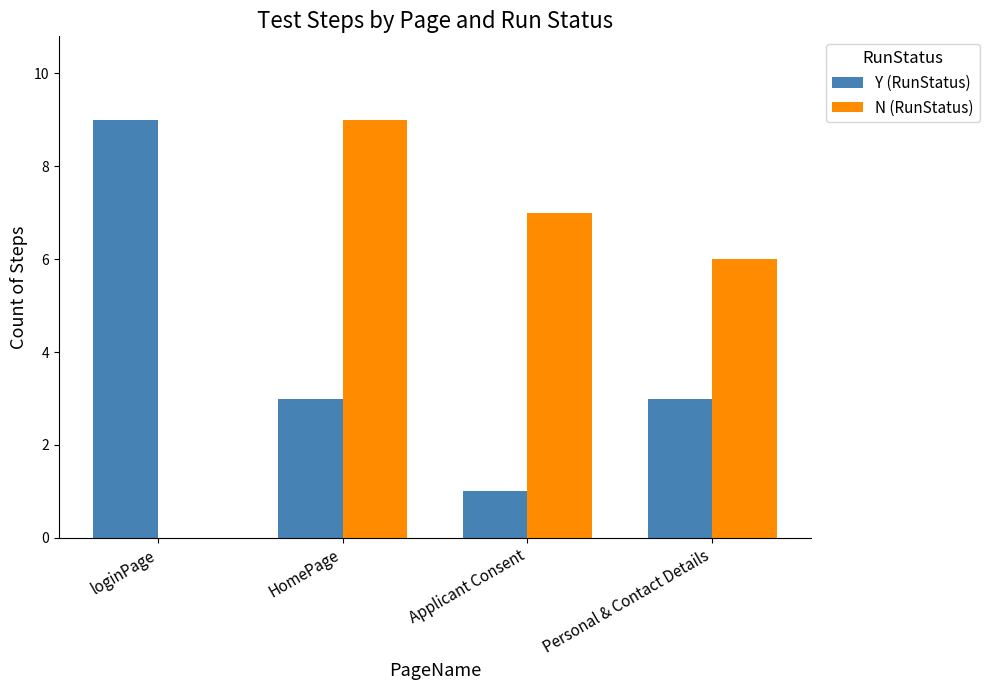

What is the sum of all N (RunStatus) values?

22